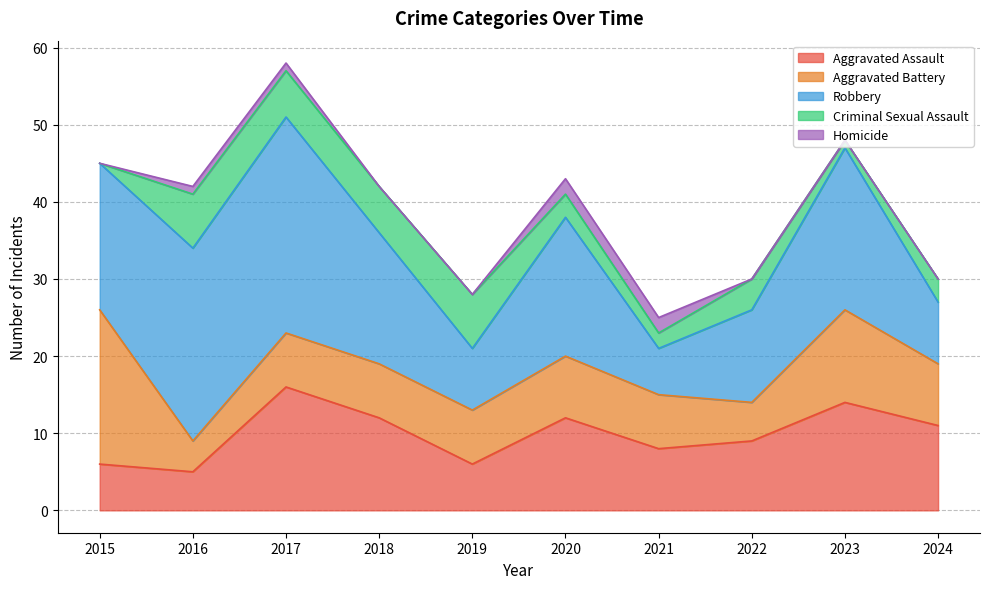

The Aggravated Assault series shows 12 at 2018. True or false?

True